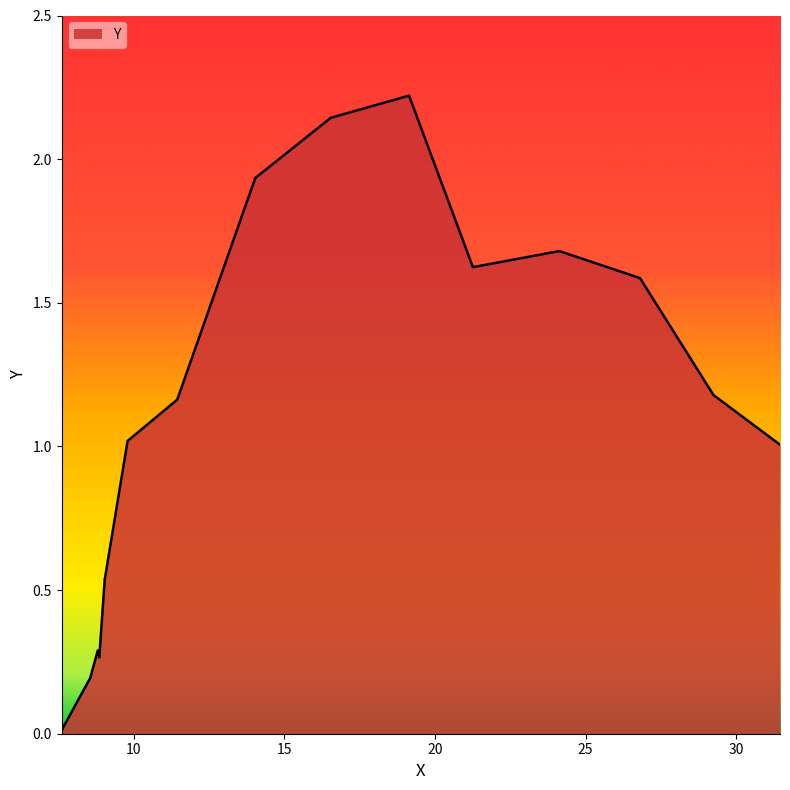

What is the difference between the maximum and minimum values?

2.2